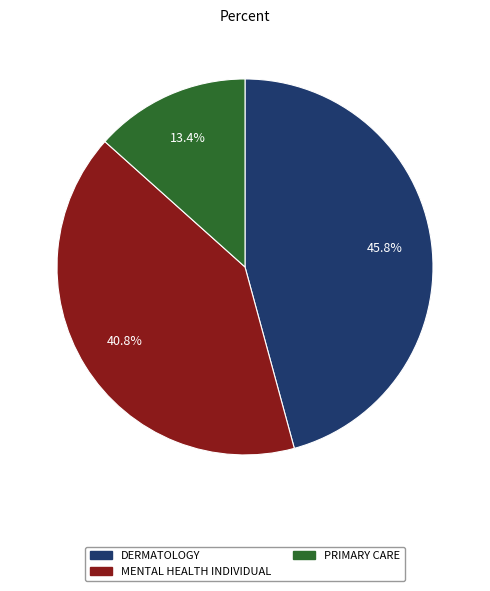

Is it true that PRIMARY CARE is 13% of the pie?

True